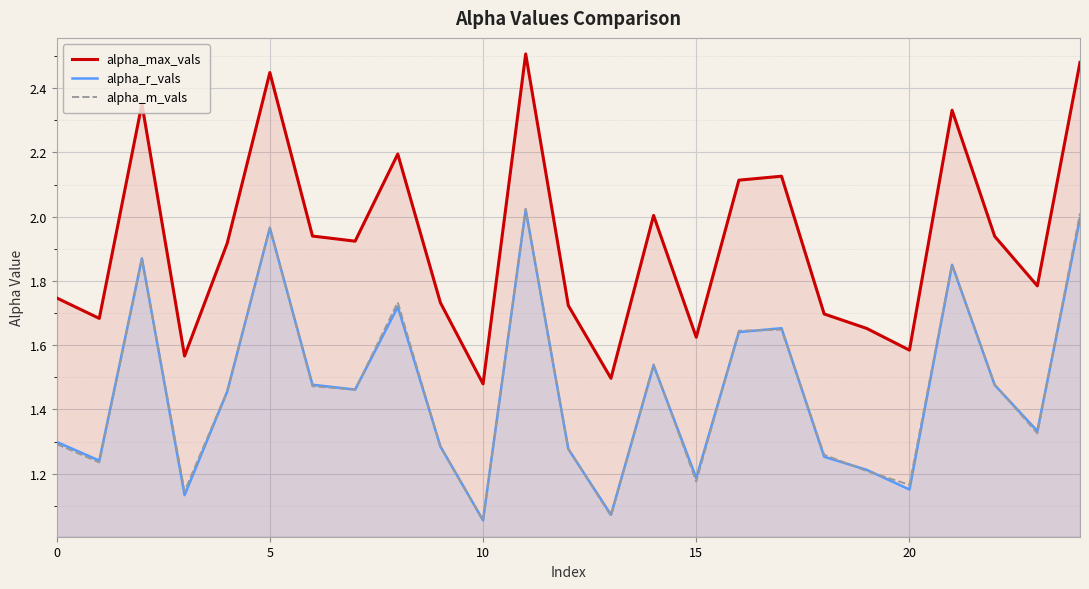

In alpha_max_vals, how many points are higher than both neighbors (excluding endpoints)?

7